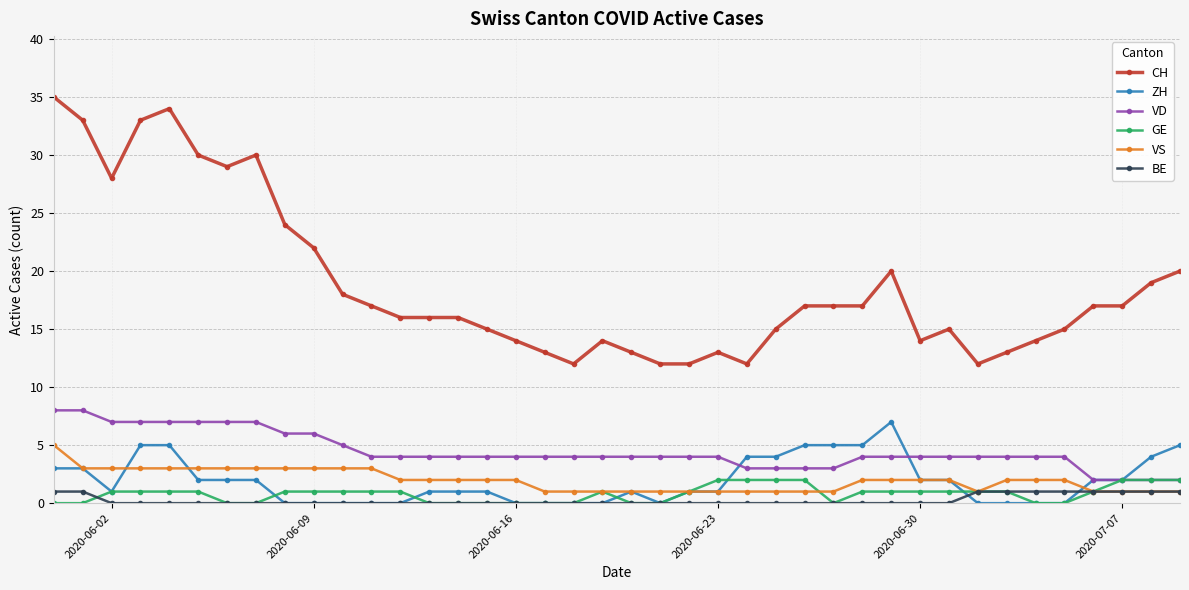

Which series has the widest spread of values?

CH